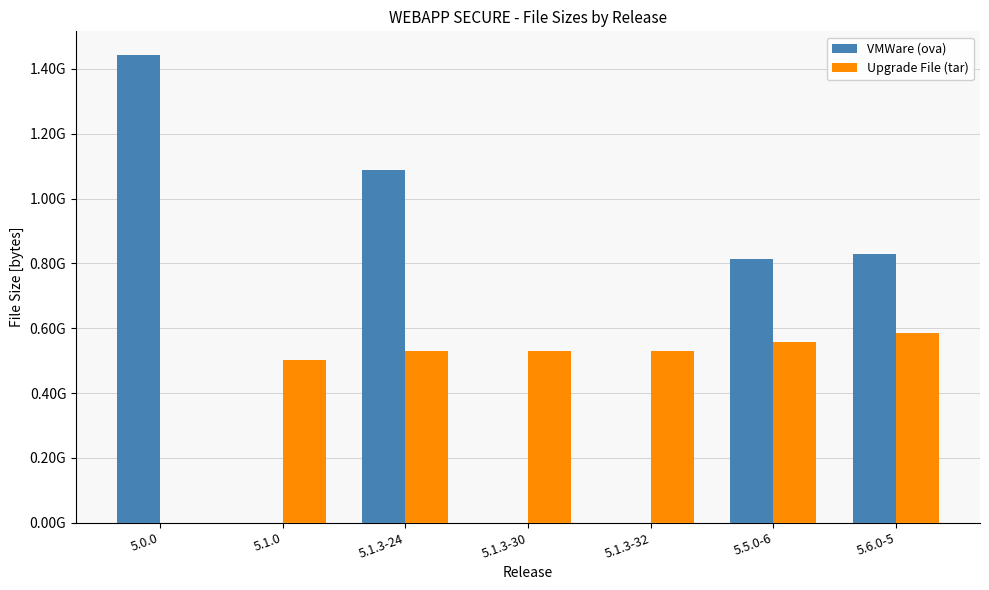

At how many categories does at least one series exceed 636465833?

4